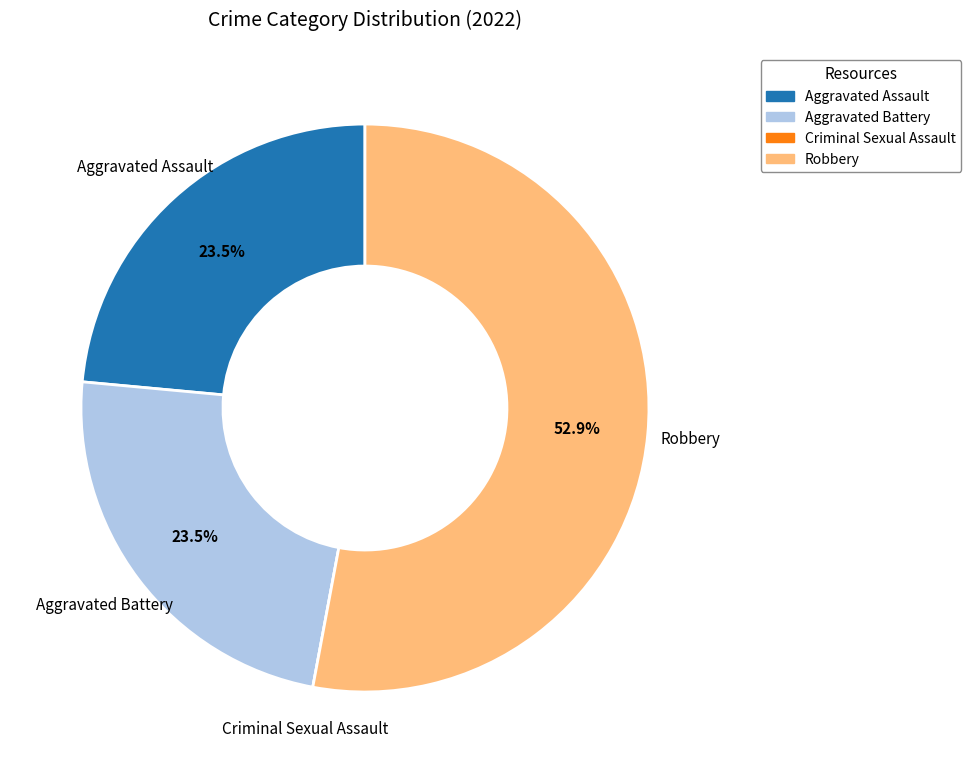

Between Robbery and Aggravated Battery, which is larger?

Robbery